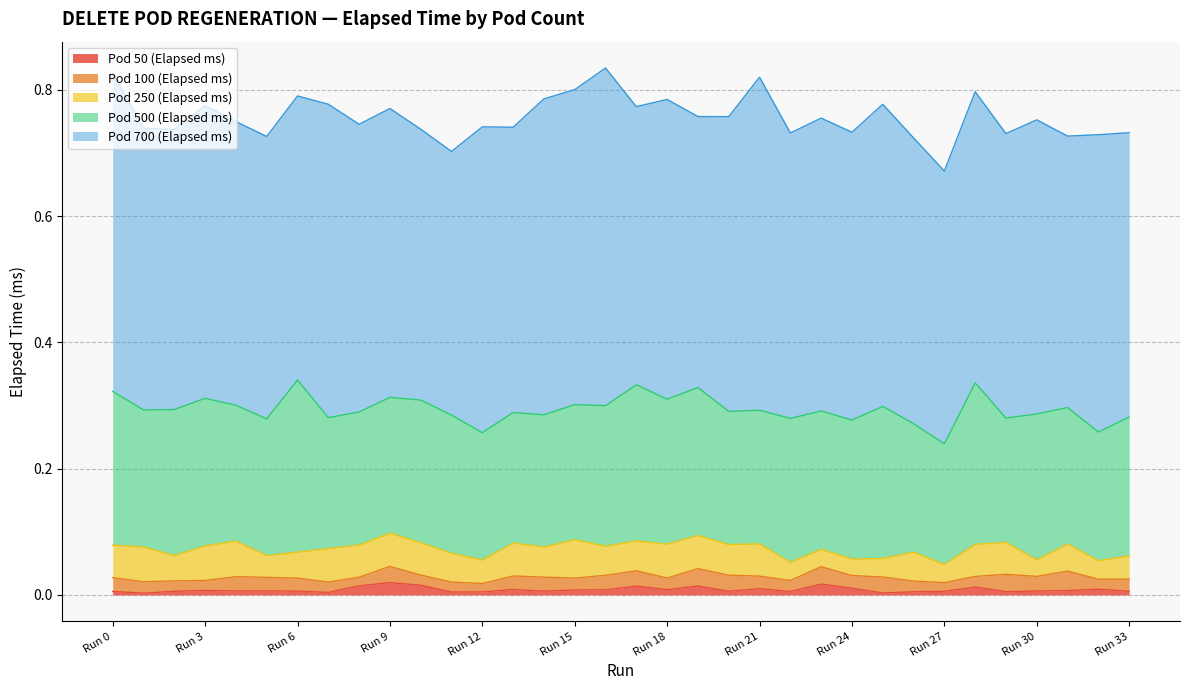

List the series in order of their peak value, lowest first.

Pod 50 (Elapsed ms), Pod 100 (Elapsed ms), Pod 250 (Elapsed ms), Pod 500 (Elapsed ms), Pod 700 (Elapsed ms)